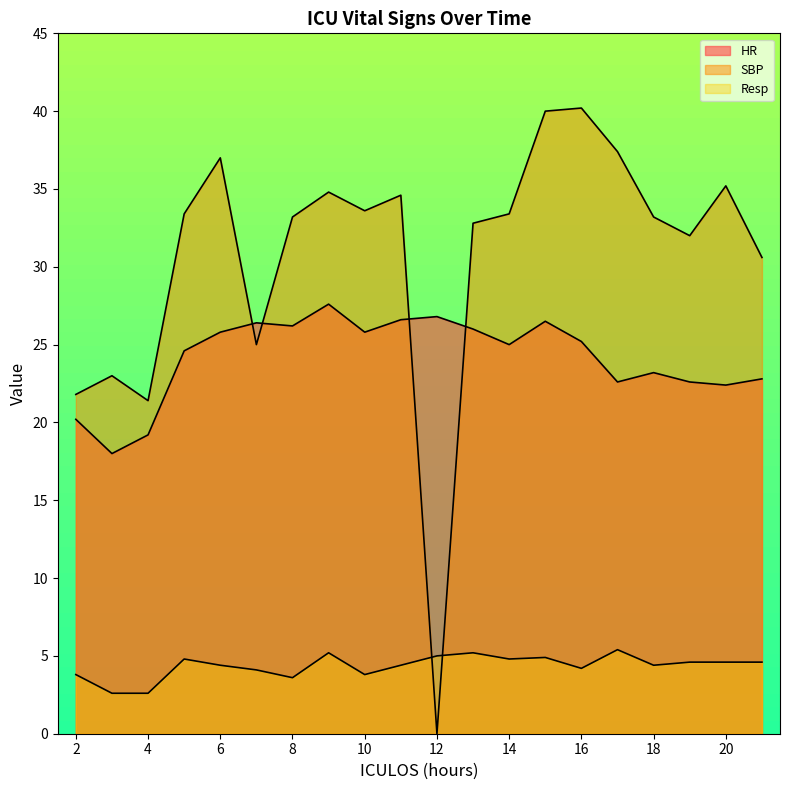

What is the sum of all HR values?

483.5